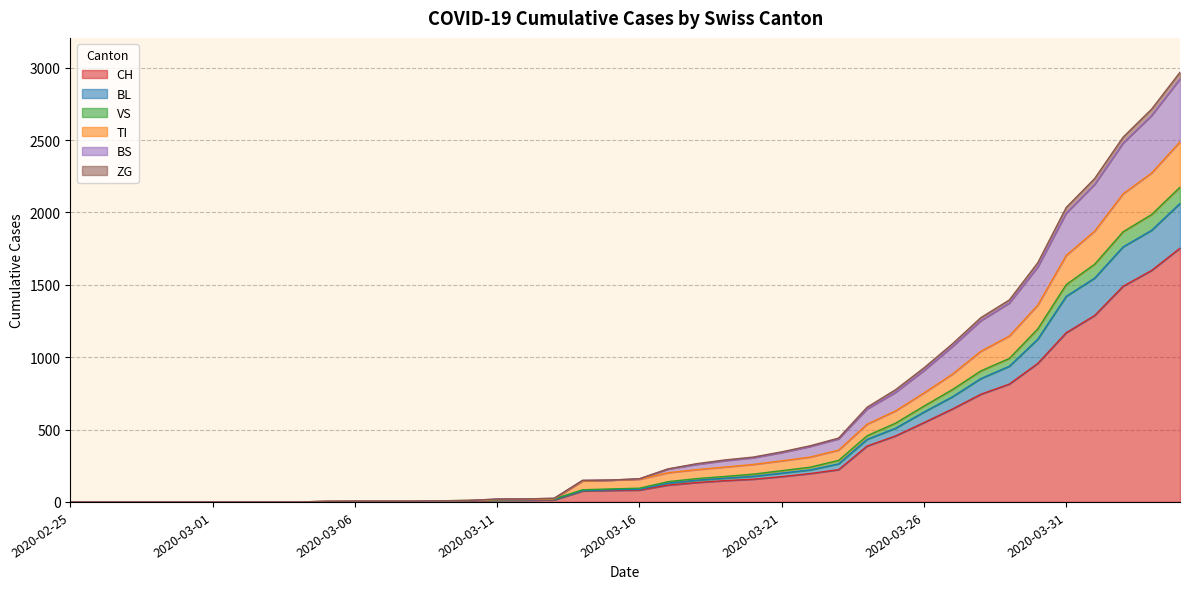

What is the maximum value for CH?

1753